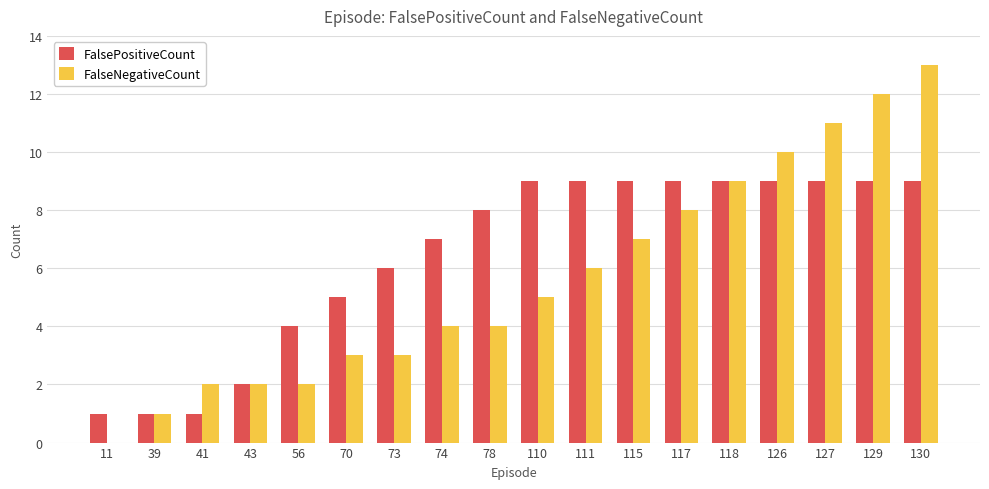

Which series has the largest total across all categories?

FalsePositiveCount